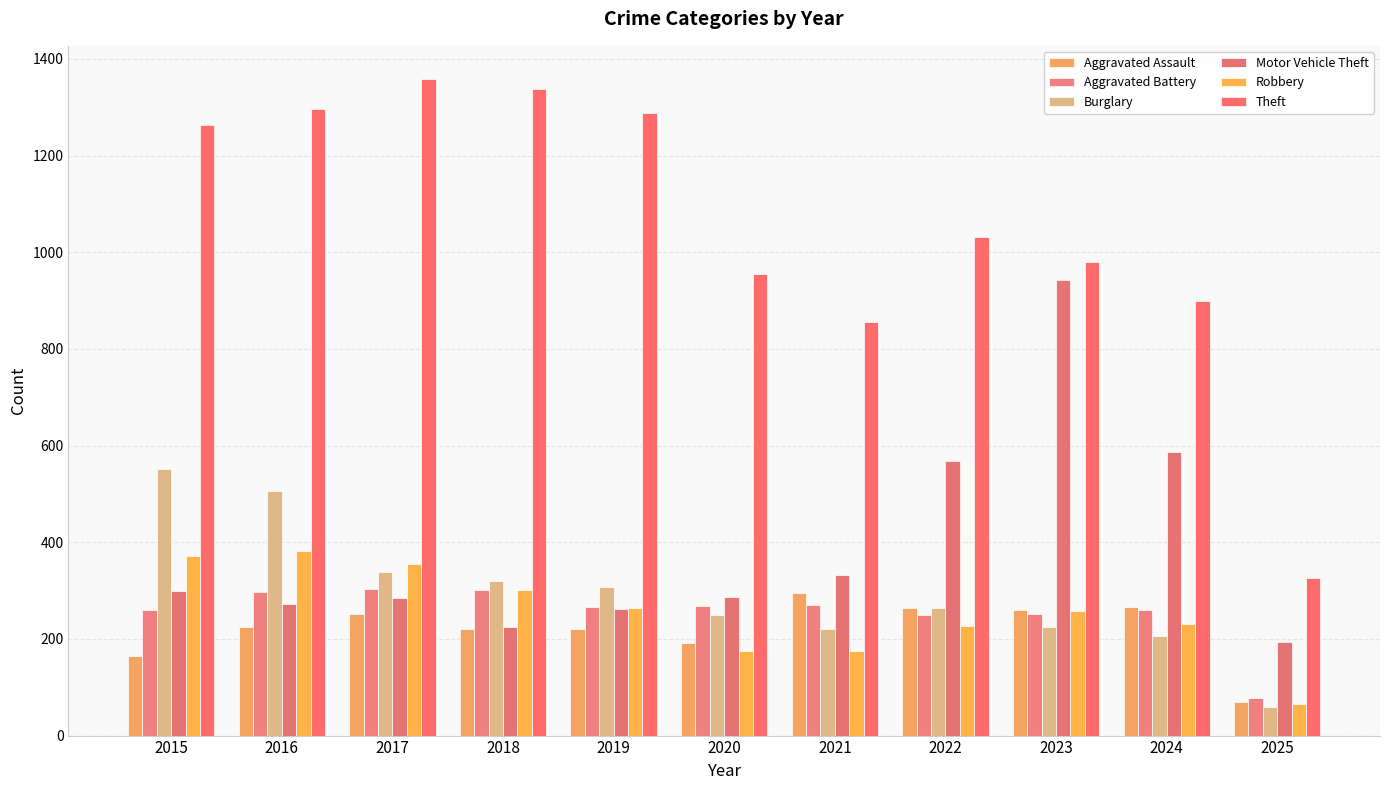

Between 2017 and 2022, which series saw the biggest shift?

Theft